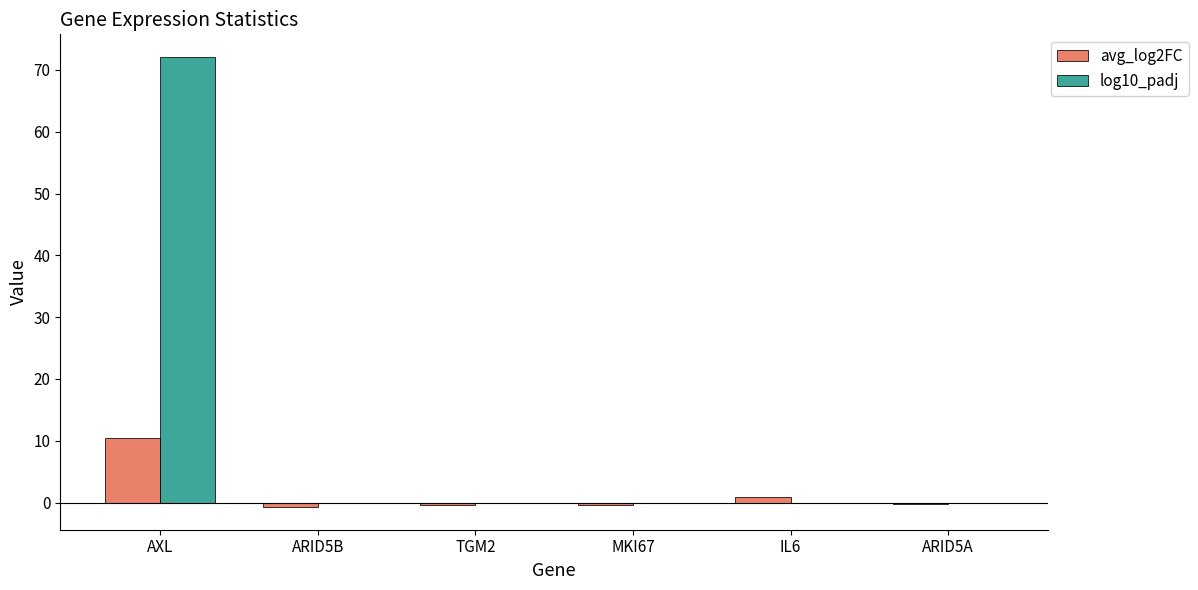

What are all the series names shown in the legend?

avg_log2FC, log10_padj